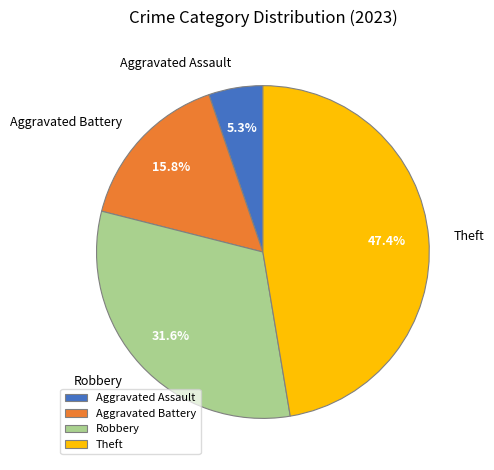

The Theft slice represents 47% of the pie. True or false?

True